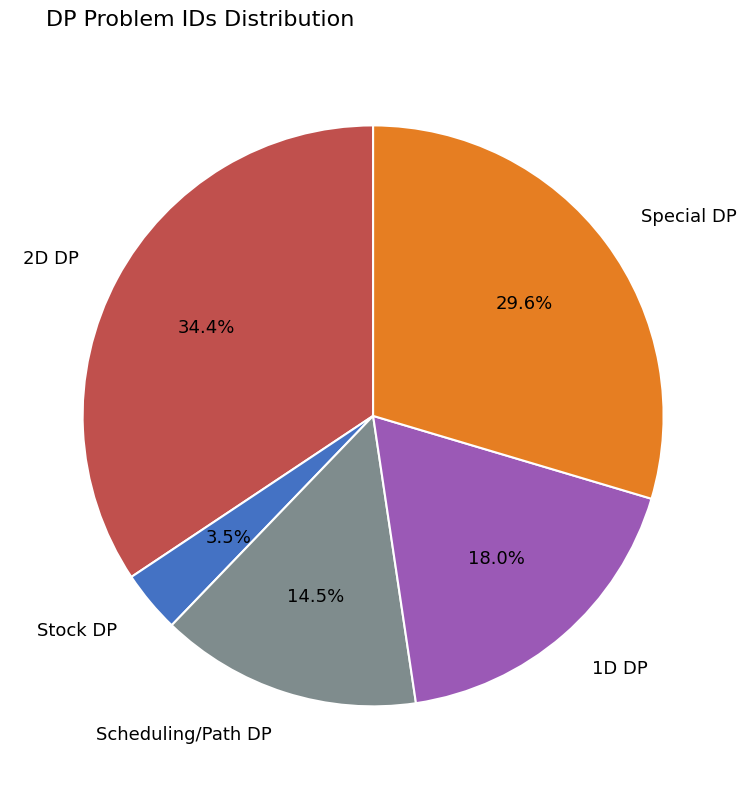

Between 2D DP and 1D DP, which is larger?

2D DP